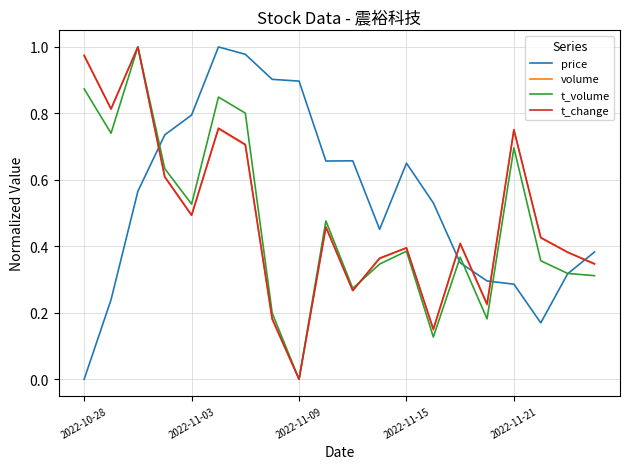

Which series has the largest total across all categories?

price